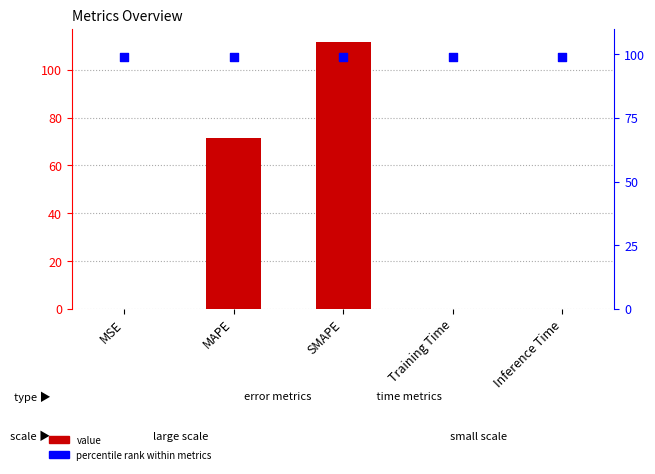

At how many categories does at least one series exceed 95?

5